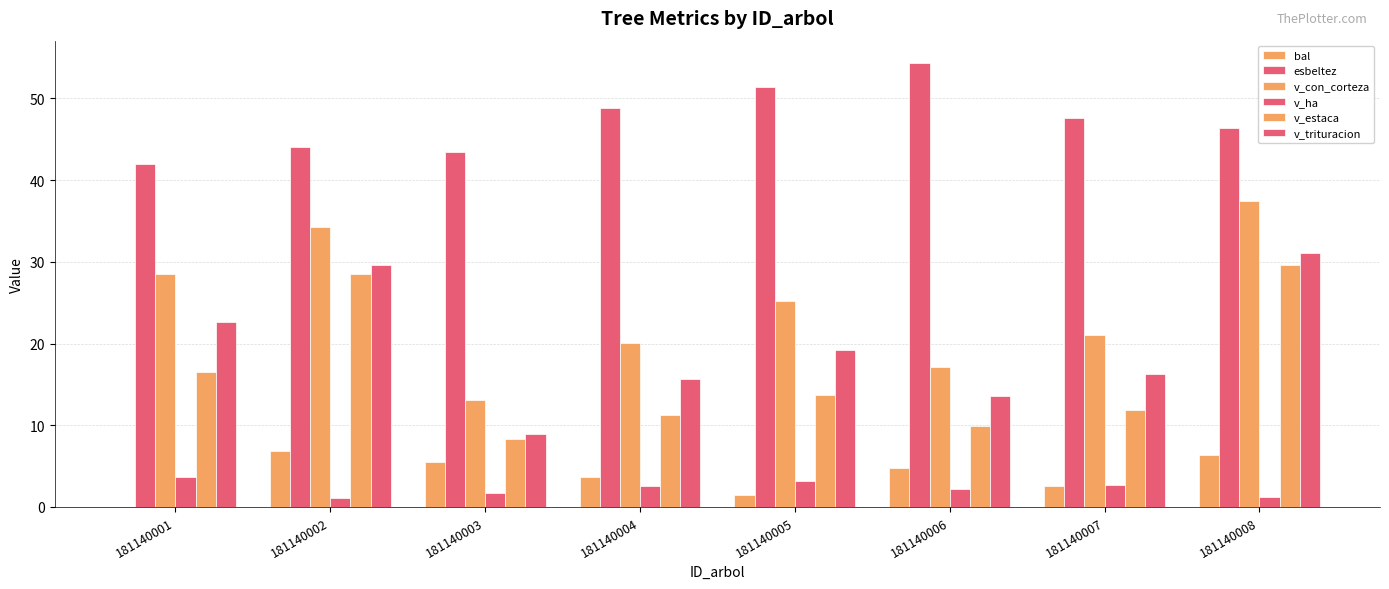

What is the difference between the v_con_corteza values at 181140007 and 181140008?

16.5